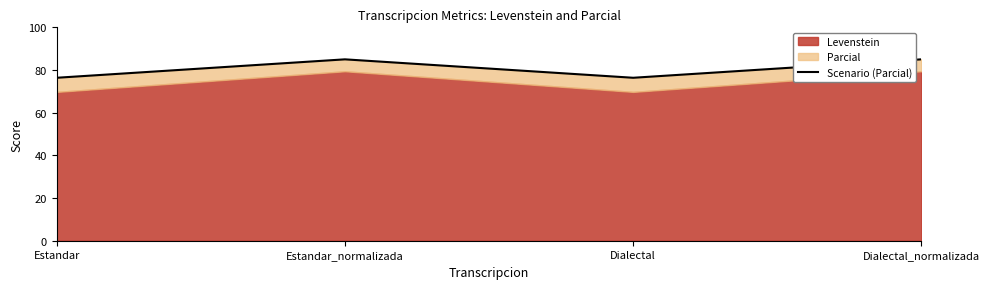

The chart shows a value of 129.4 at Dialectal_normalizada. True or false?

False